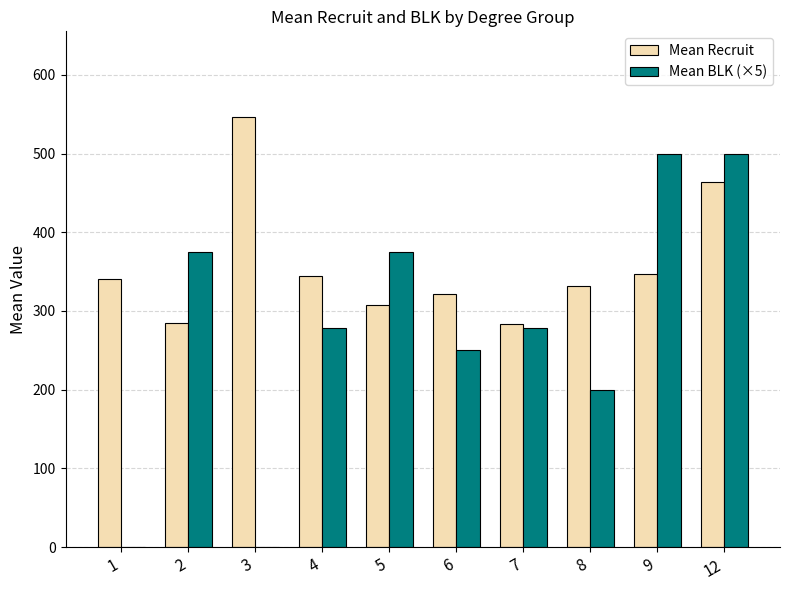

At which category is the sum across all series the highest?

12